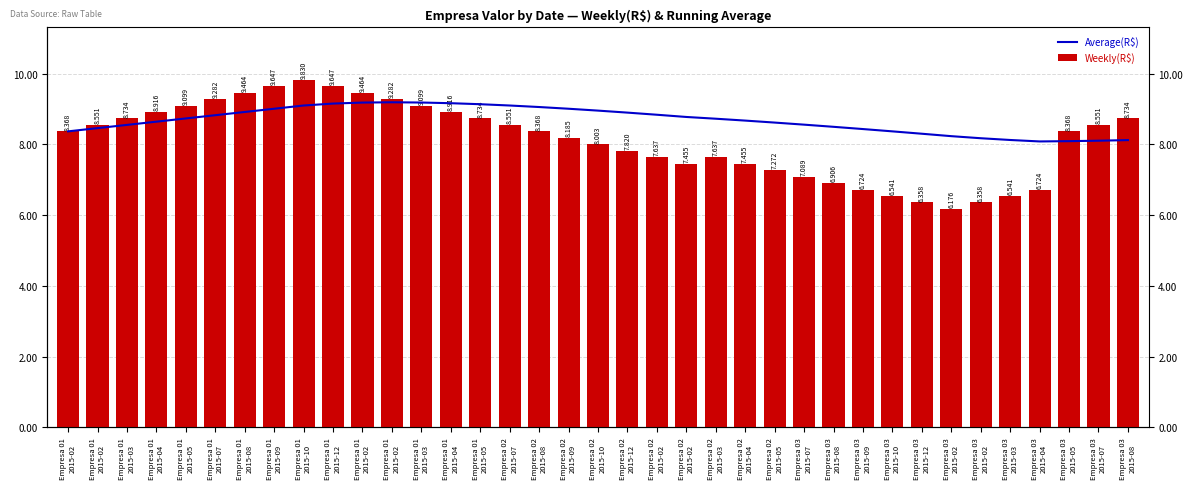

What is the spread (max minus min) of values at Empresa 02
2015-10?

1.0